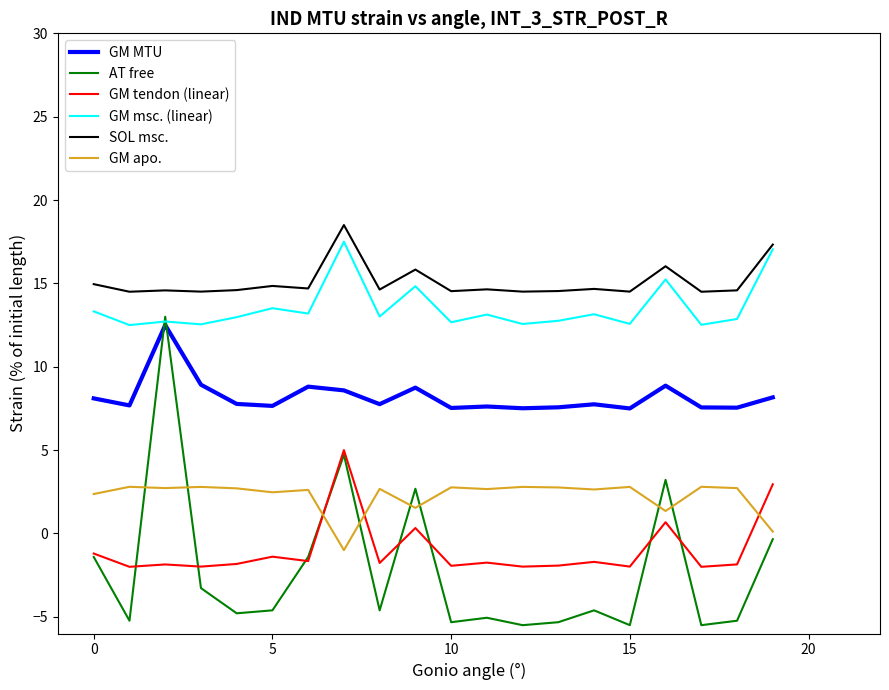

Which series has the largest total across all categories?

SOL msc.